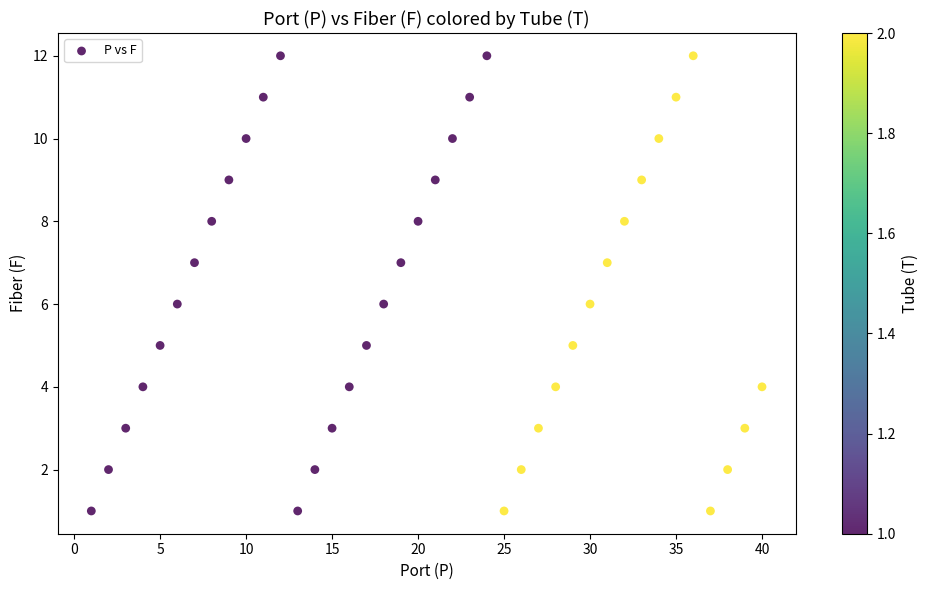

What is the range of Y values (max minus min)?

11